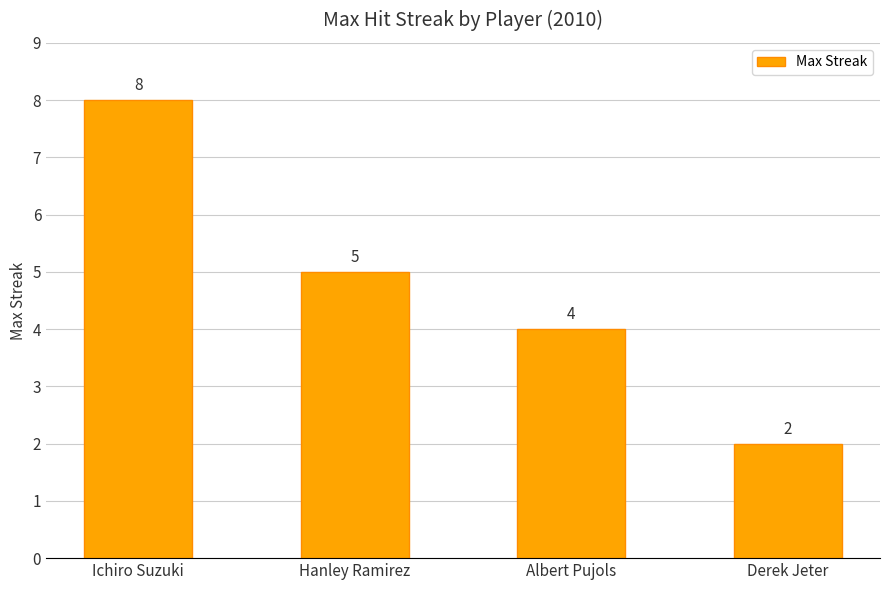

Between Hanley Ramirez and Derek Jeter, which is larger?

Hanley Ramirez